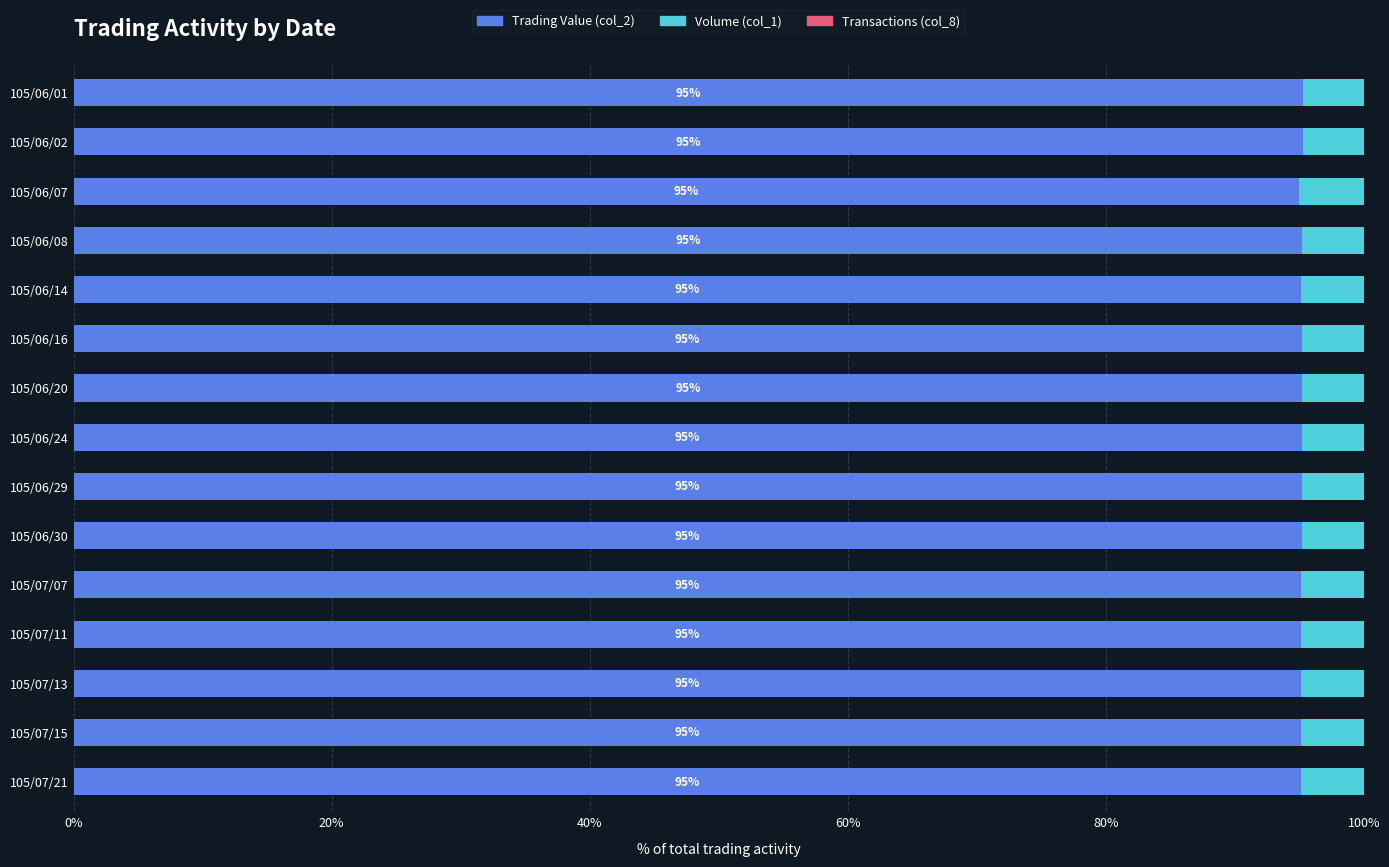

The value of Trading Value (col_2) at 105/06/01 is 95.3. True or false?

True